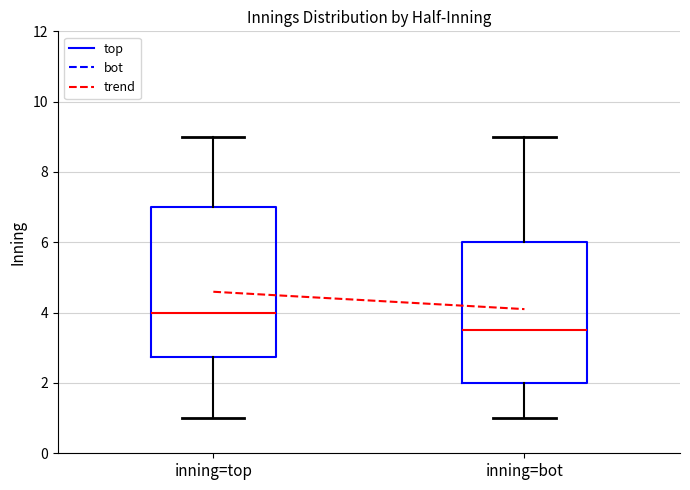

Reading left to right, read every box against the y-axis: the position of its median line, the range the box covers, and the ends of its whiskers. The values are not printed on the chart, so give them approximately, as read against the axis.

inning=top: median 4.0, box 2.8 to 7.0, whiskers 1.0 to 9.0
inning=bot: median 3.6, box 2.0 to 6.0, whiskers 1.0 to 9.0